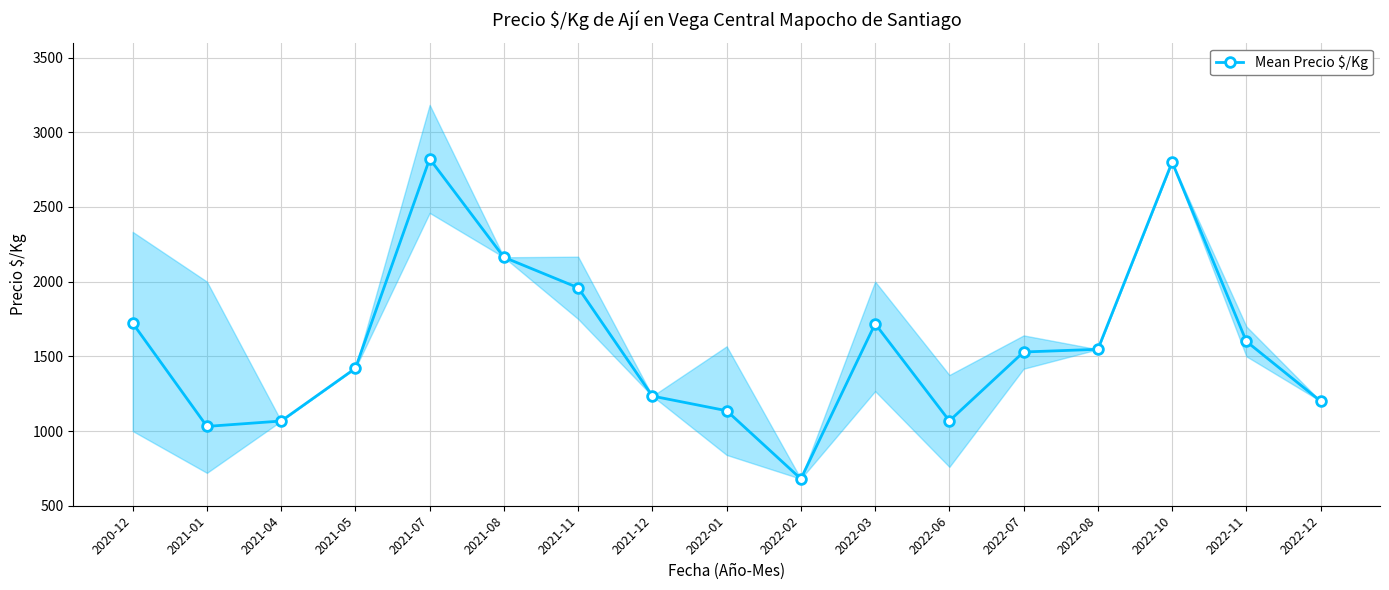

Reading left to right, extract all data points from this chart.

2020-12=1722	2021-01=1031	2021-04=1067	2021-05=1420	2021-07=2822	2021-08=2163	2021-11=1959	2021-12=1234	2022-01=1136	2022-02=680	2022-03=1718	2022-06=1068	2022-07=1529	2022-08=1547	2022-10=2800	2022-11=1600	2022-12=1200